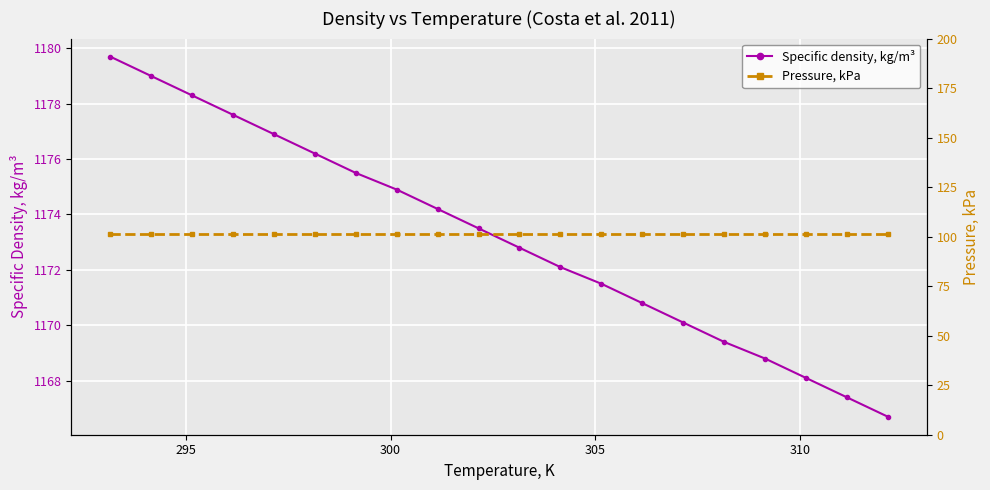

What is the average value of the Specific density, kg/m³ series?

1173.2